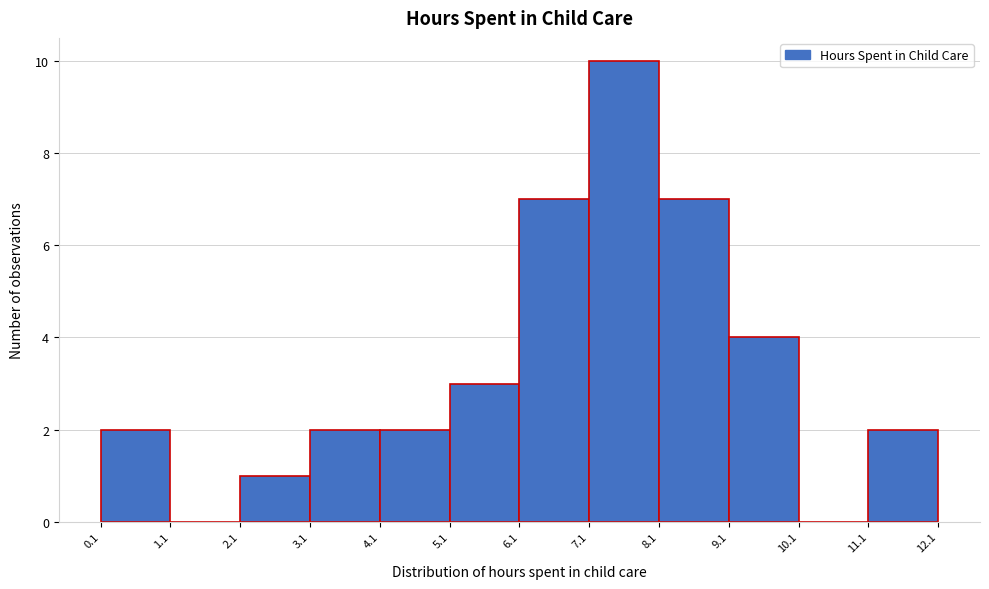

Over which range of the x-axis is the bar tallest?

7.1 to 8.1